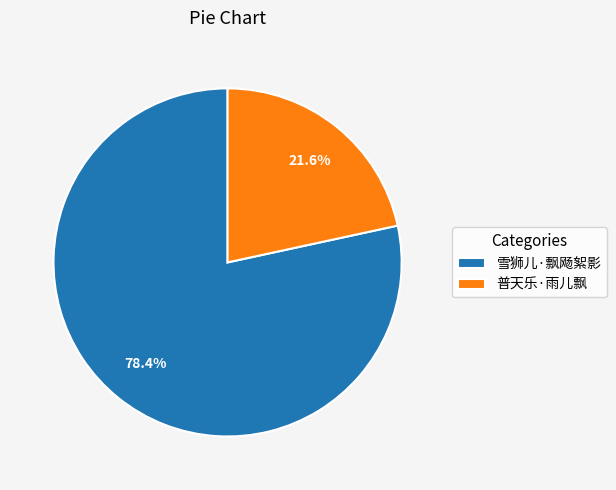

Do 雪狮儿·飘飏絮影 and 普天乐·雨儿飘 together represent more than half of the pie?

Yes